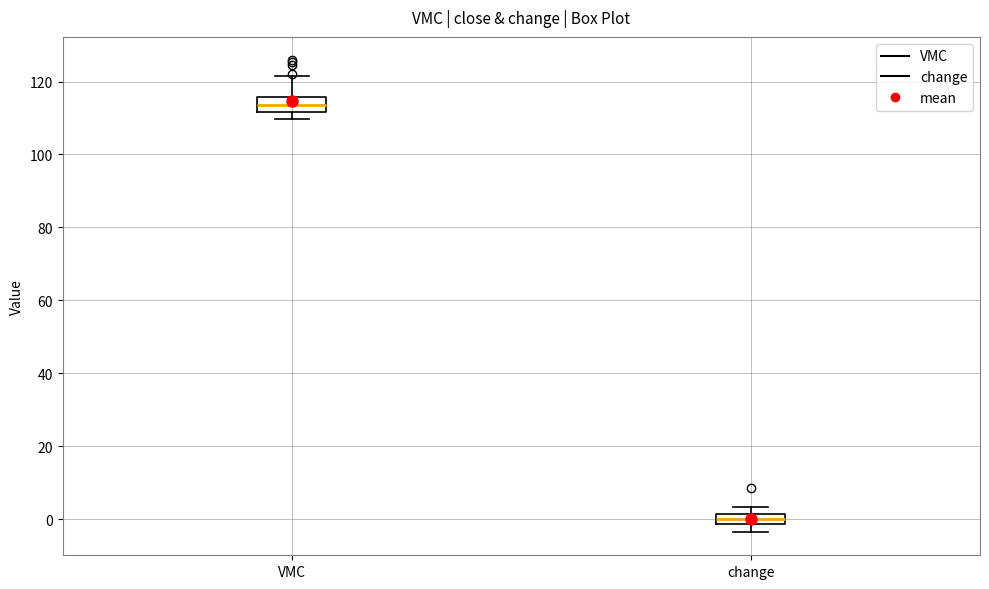

Where does the lower whisker of the box for change end on the y-axis? The values are not printed on the chart, so give them approximately, as read against the axis.

-4